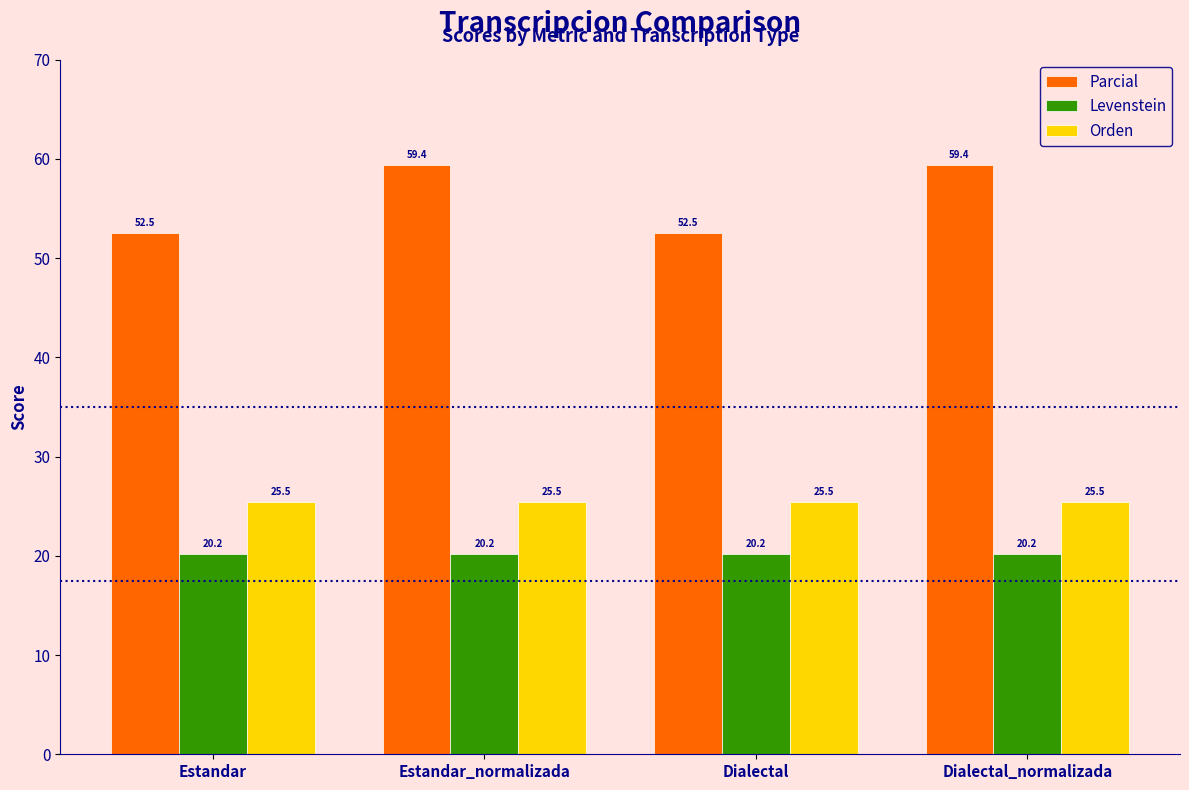

True or false: Parcial has a value of 86.9 at Estandar.

False